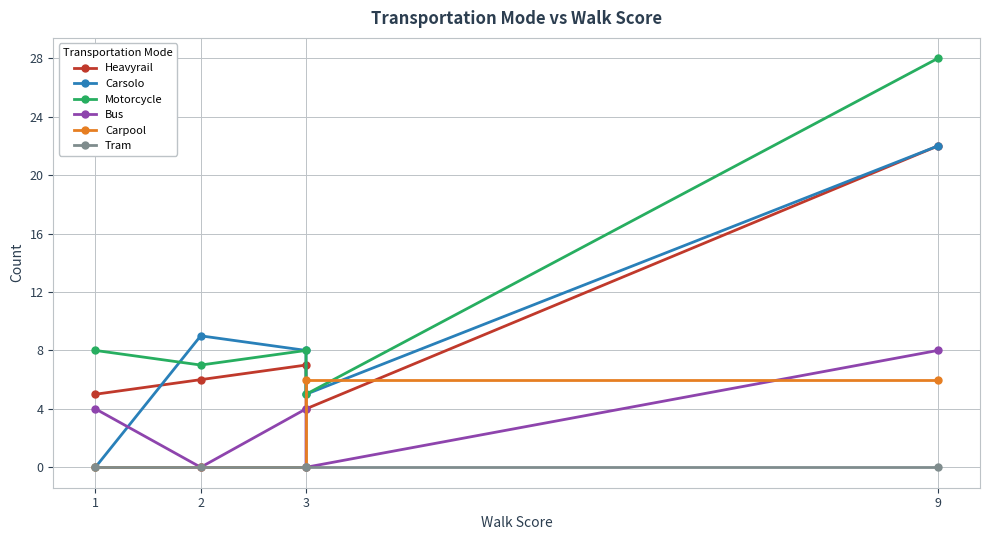

True or false: Tram and Heavyrail intersect in this chart.

False